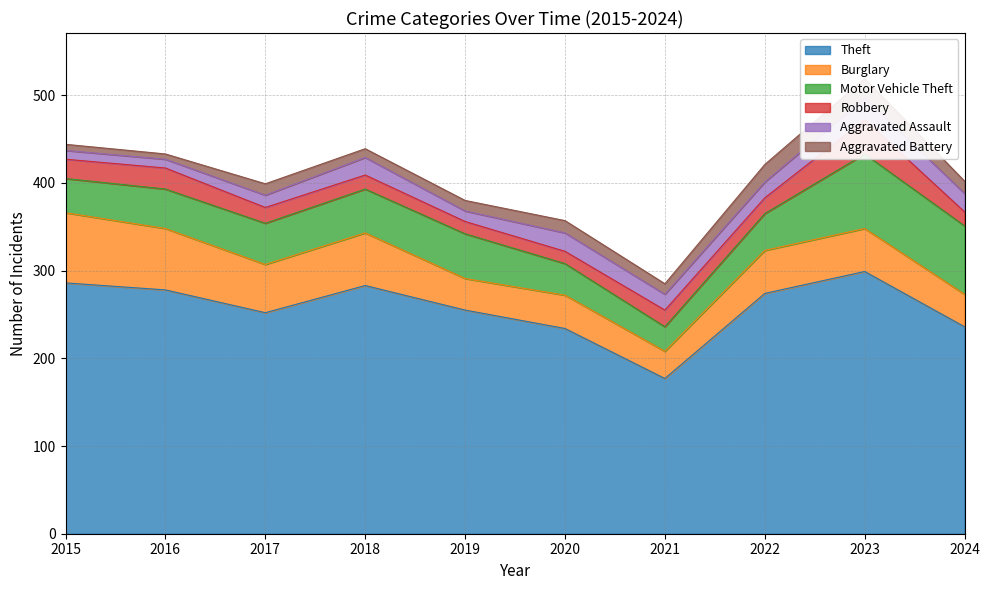

What is the value of the Motor Vehicle Theft point at the 1st from the left?

39